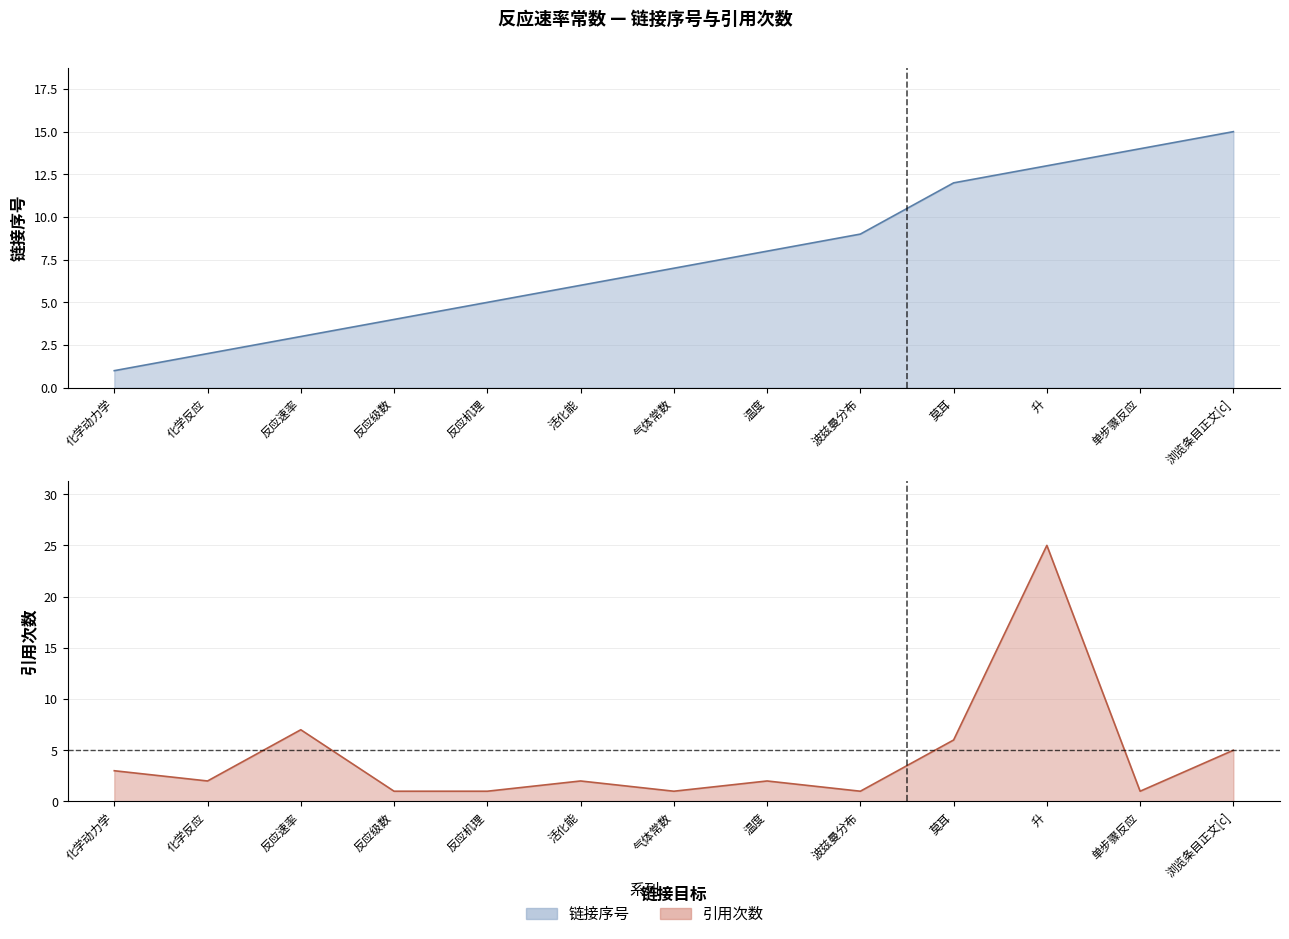

True or false: 引用次数 and 链接序号 intersect in this chart.

True